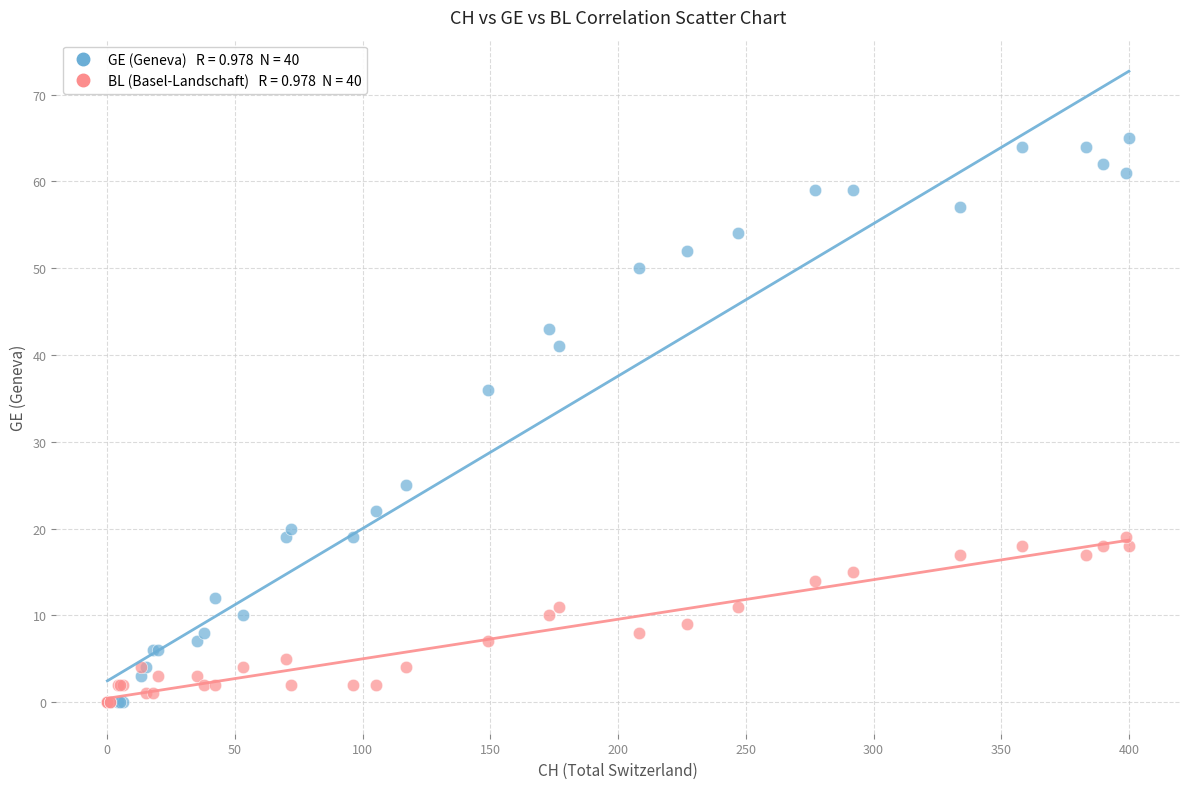

Across all series, what Y value is closest to 32?

36